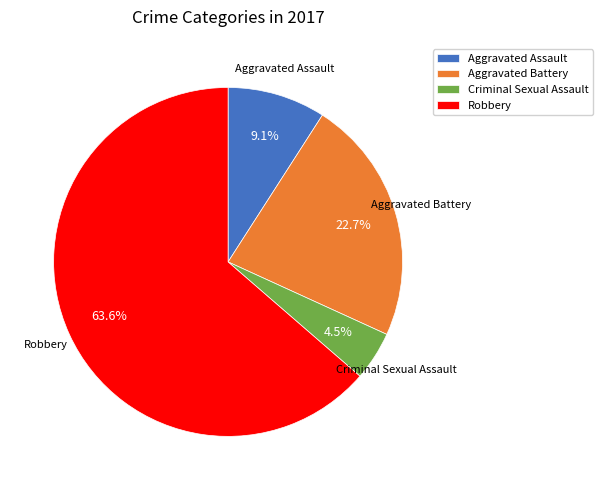

To the nearest percent, what is the average slice percentage?

25%